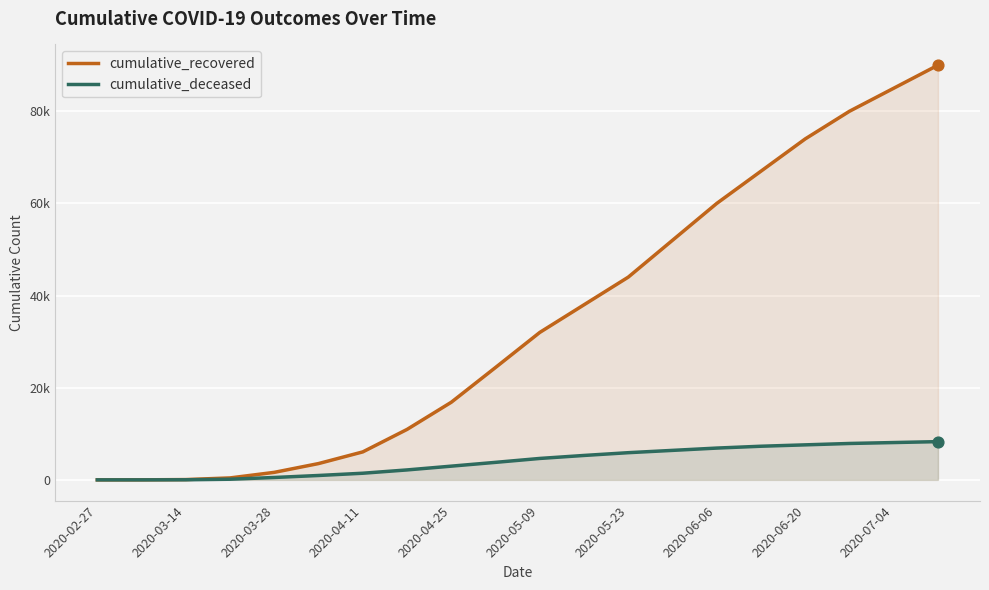

What are all the series names shown in the legend?

cumulative_recovered, cumulative_deceased